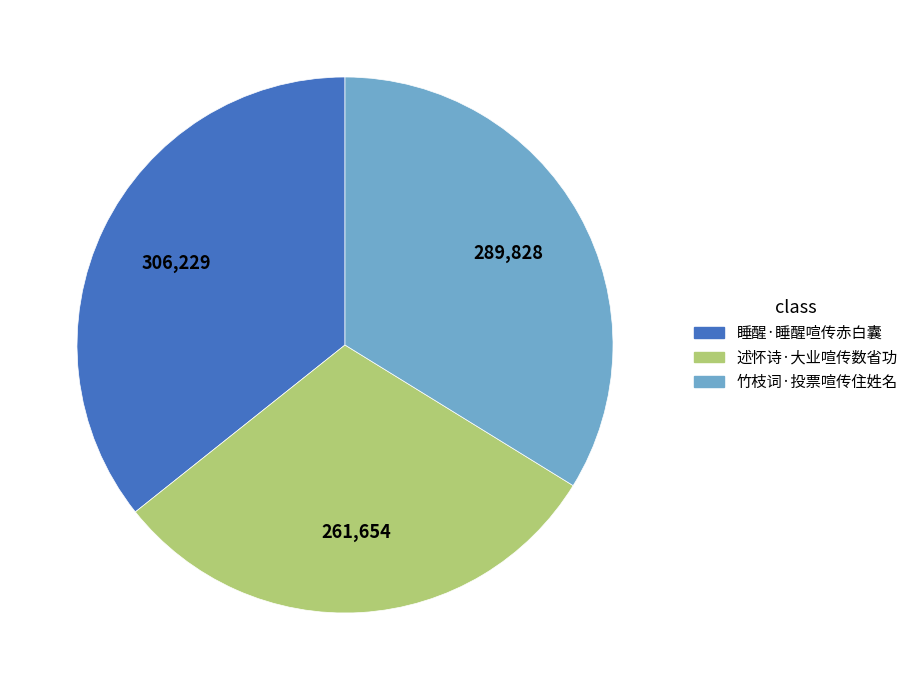

Which has a higher value, 睡醒·睡醒喧传赤白囊 or 述怀诗·大业喧传数省功?

睡醒·睡醒喧传赤白囊